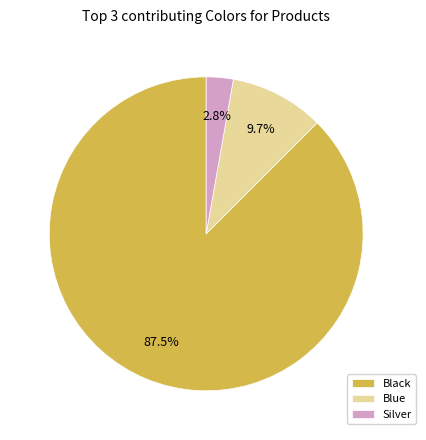

To the nearest percent, what portion does Silver represent?

3%